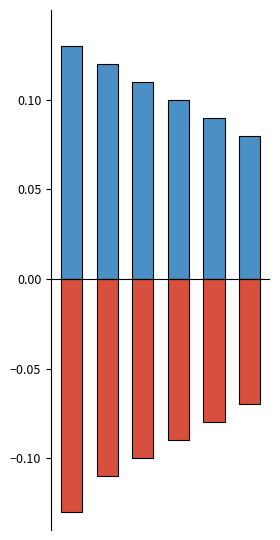

Reading right to left, extract all data points from this chart.

positive: 5=0.1	4=0.1	3=0.1	2=0.1	1=0.1	0=0.1
negative: 5=-0.1	4=-0.1	3=-0.1	2=-0.1	1=-0.1	0=-0.1